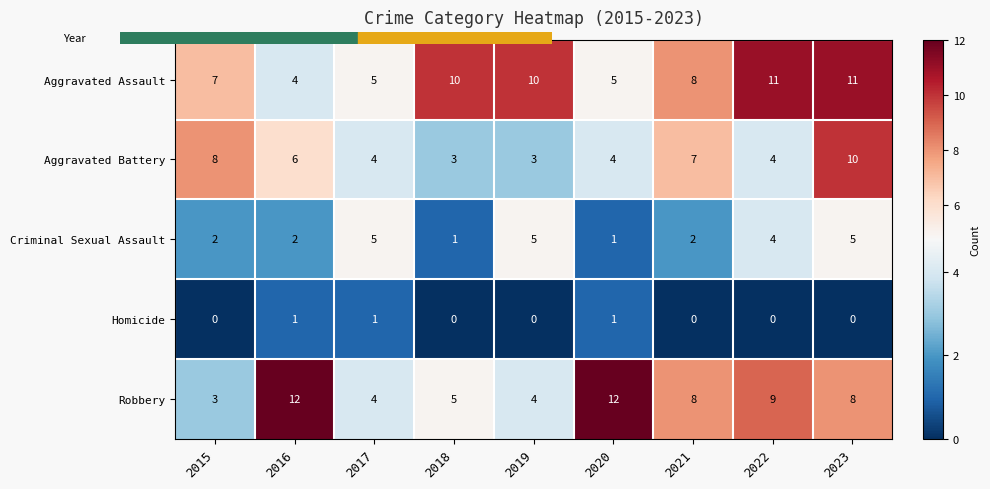

What is the approximate value of Robbery at 2022?

9